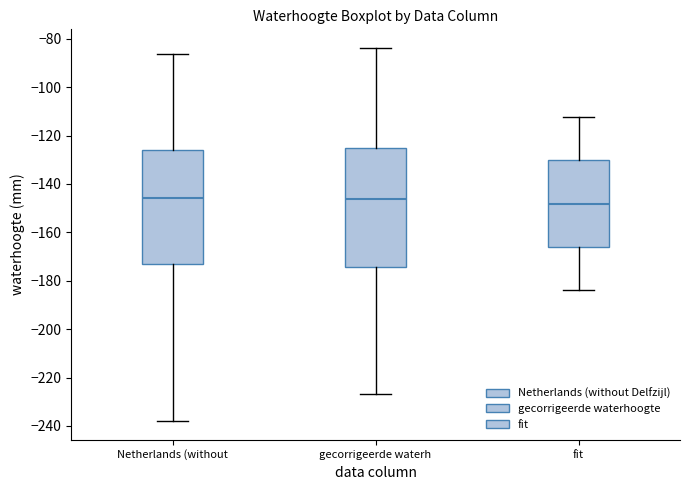

Reading left to right, transcribe this box plot: for each box, give where its median line is, the range the box spans, and where its two whiskers end, as read against the y-axis. The values are not printed on the chart, so give them approximately, as read against the axis.

Netherlands (without: median -146, box -174 to -126, whiskers -238 to -86
gecorrigeerde waterh: median -146, box -174 to -126, whiskers -226 to -84
fit: median -148, box -166 to -130, whiskers -184 to -112